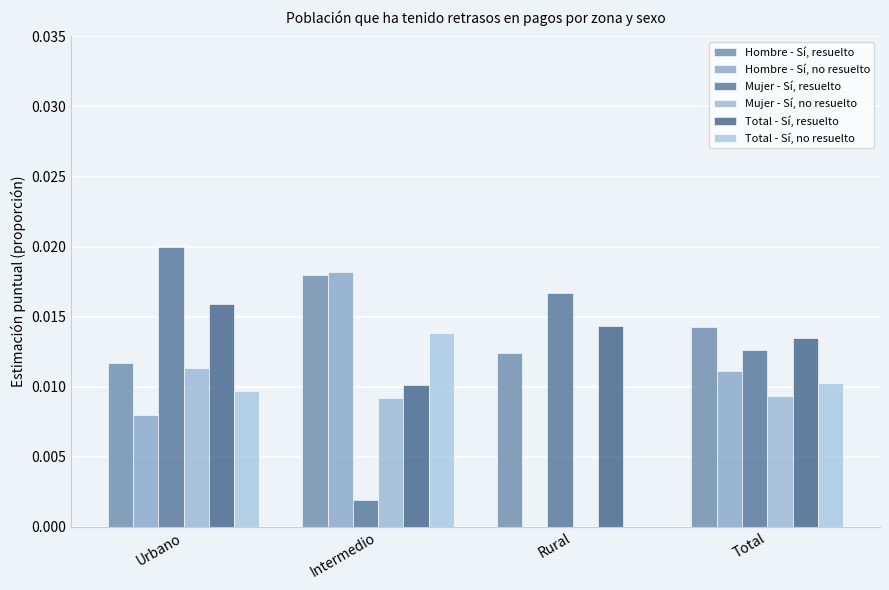

At which label is Total - Sí, no resuelto closest to 0?

Rural